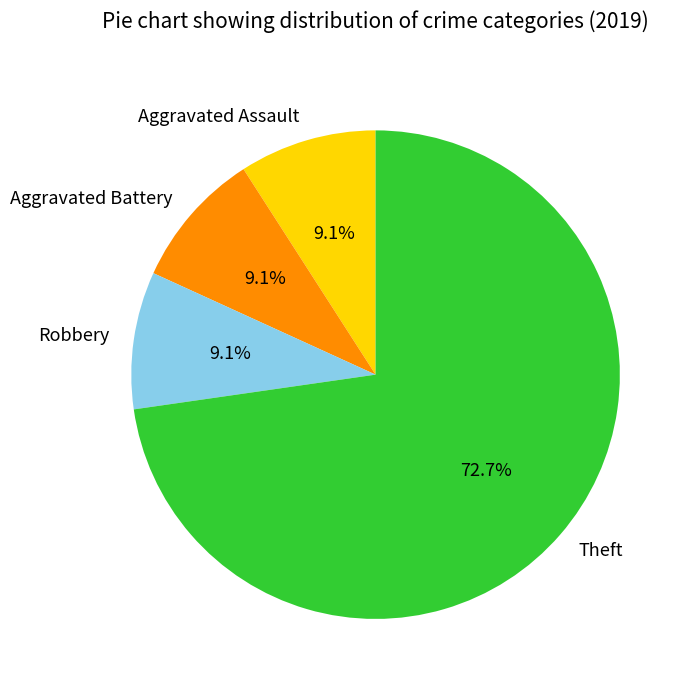

Is it true that Aggravated Assault is 15% of the pie?

False